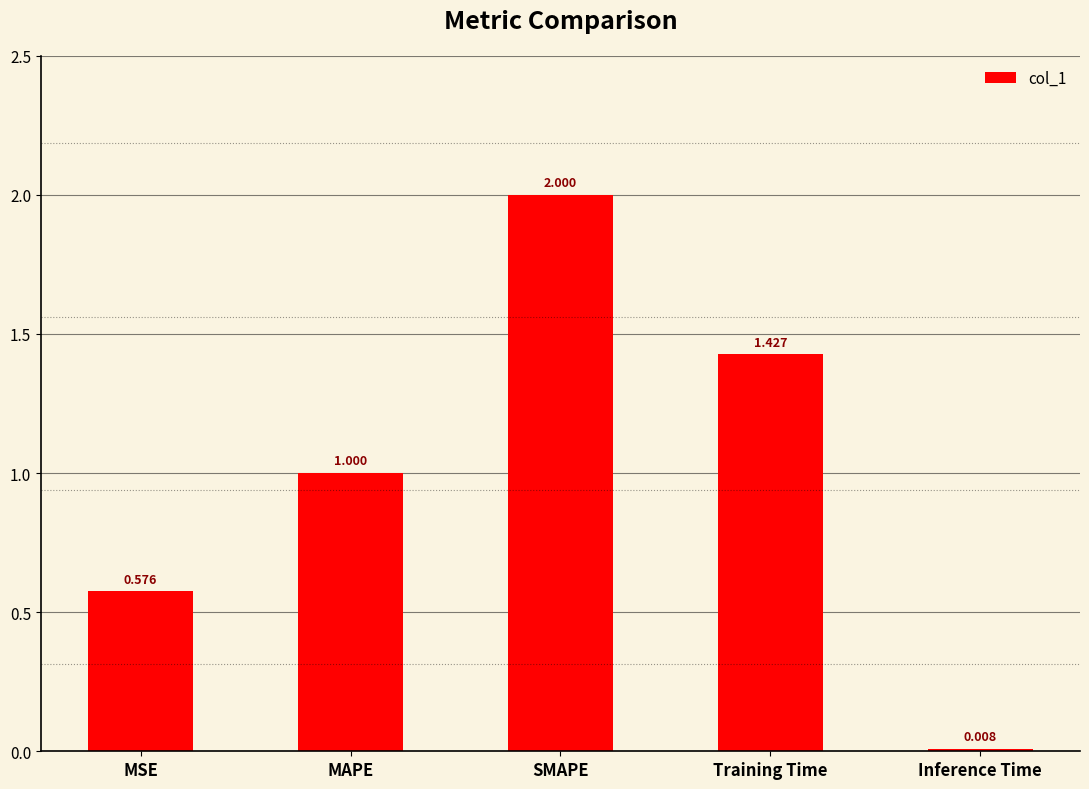

Rank the categories by value from lowest to highest.

Inference Time, MSE, MAPE, Training Time, SMAPE